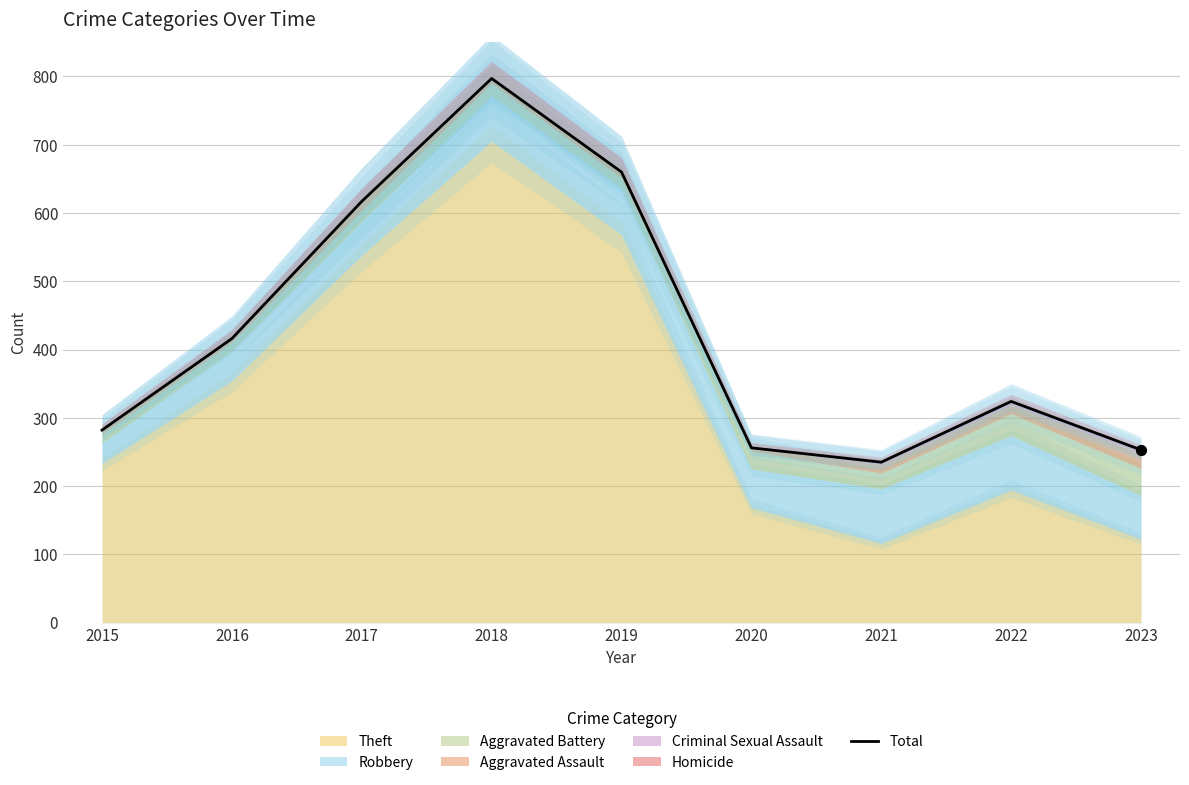

Between 2020 and 2021, which is larger?

2020